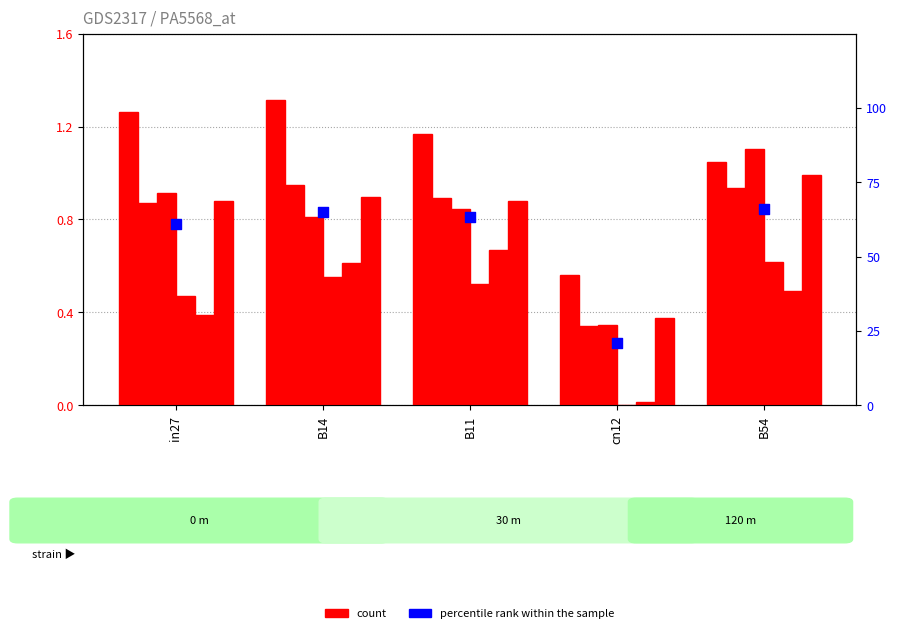

Is the value of job165_scenario1_298 at B54 greater than the value of job168_scenario1_301 at B11?

Yes